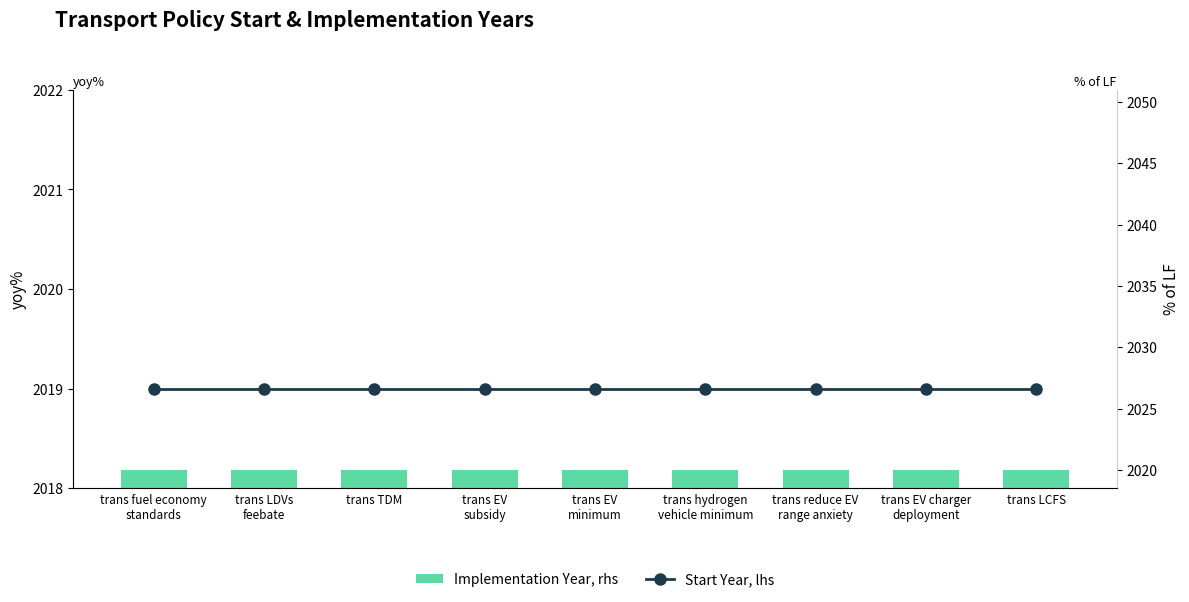

How many categories are shown in the chart?

9